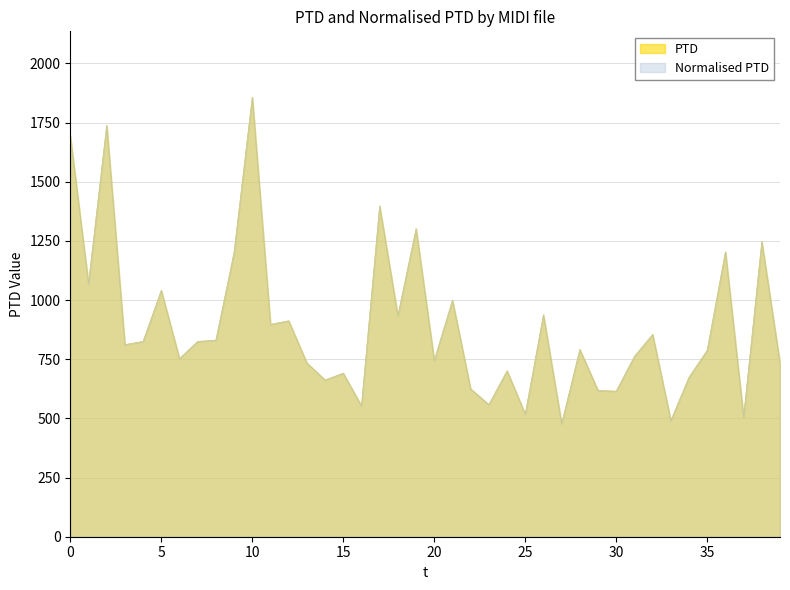

True or false: Normalised PTD and PTD intersect in this chart.

False